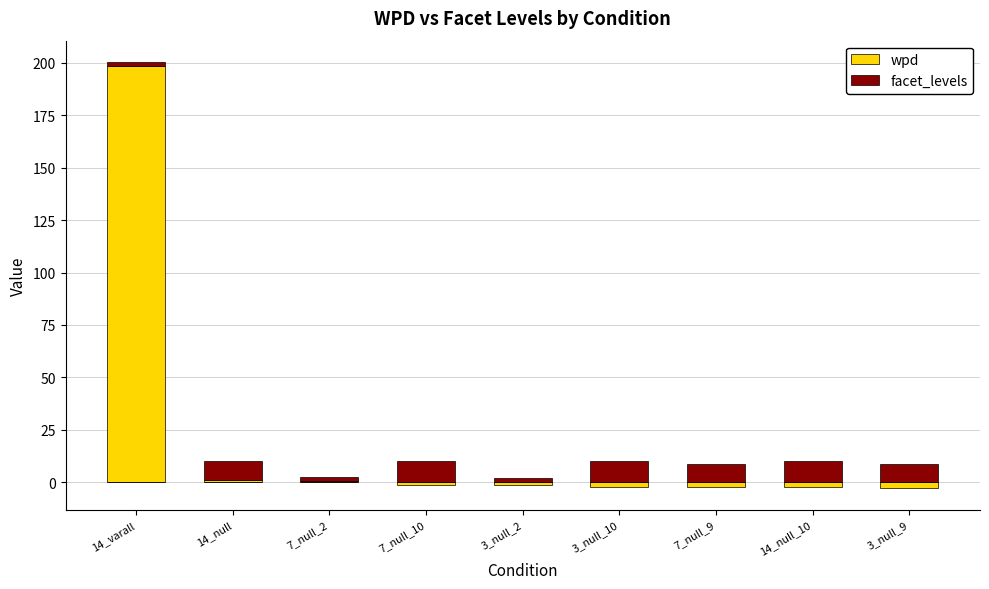

What is the label of the 6th bar from the right?

7_null_10